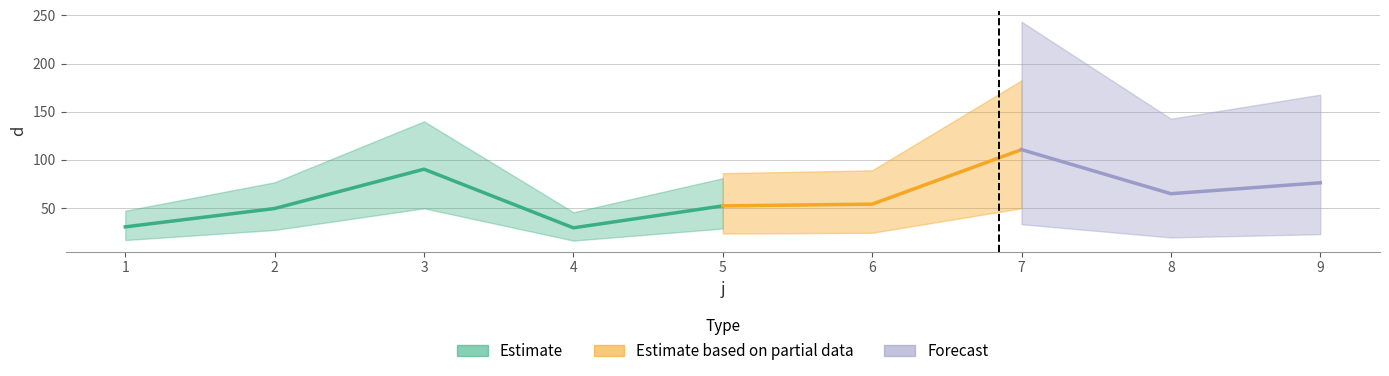

What is the sum of the values at 8 and 6?

118.9